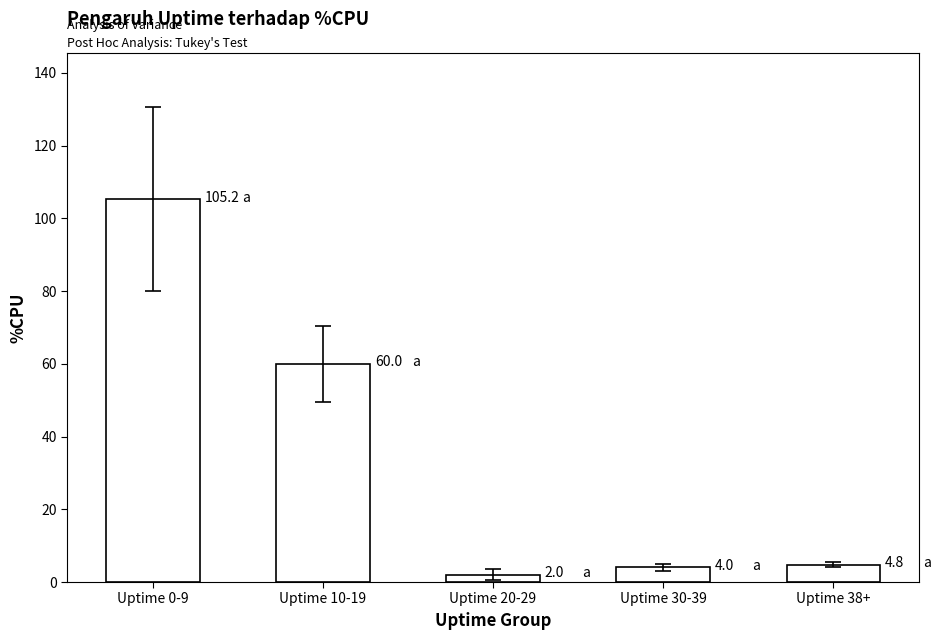

The chart shows a value of 4.8 at Uptime 38+. True or false?

True